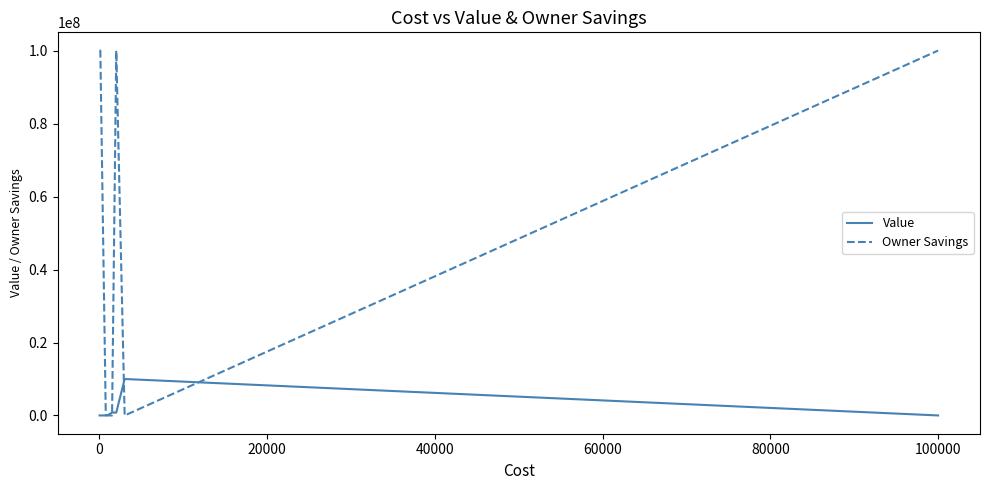

What is the greatest value displayed?

100000000